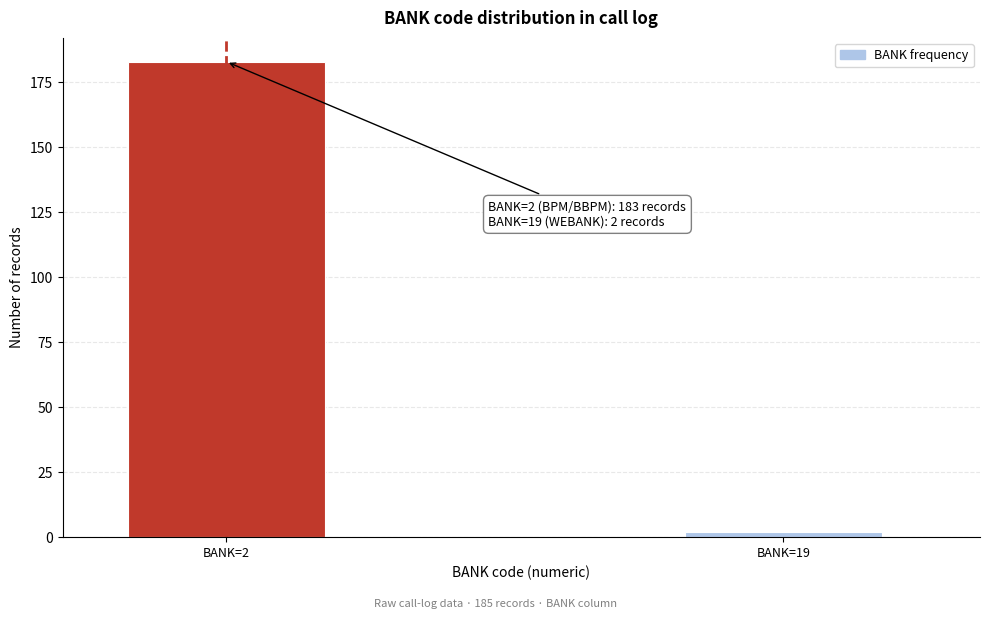

Reading right to left, list all the values displayed in this chart.

2	183